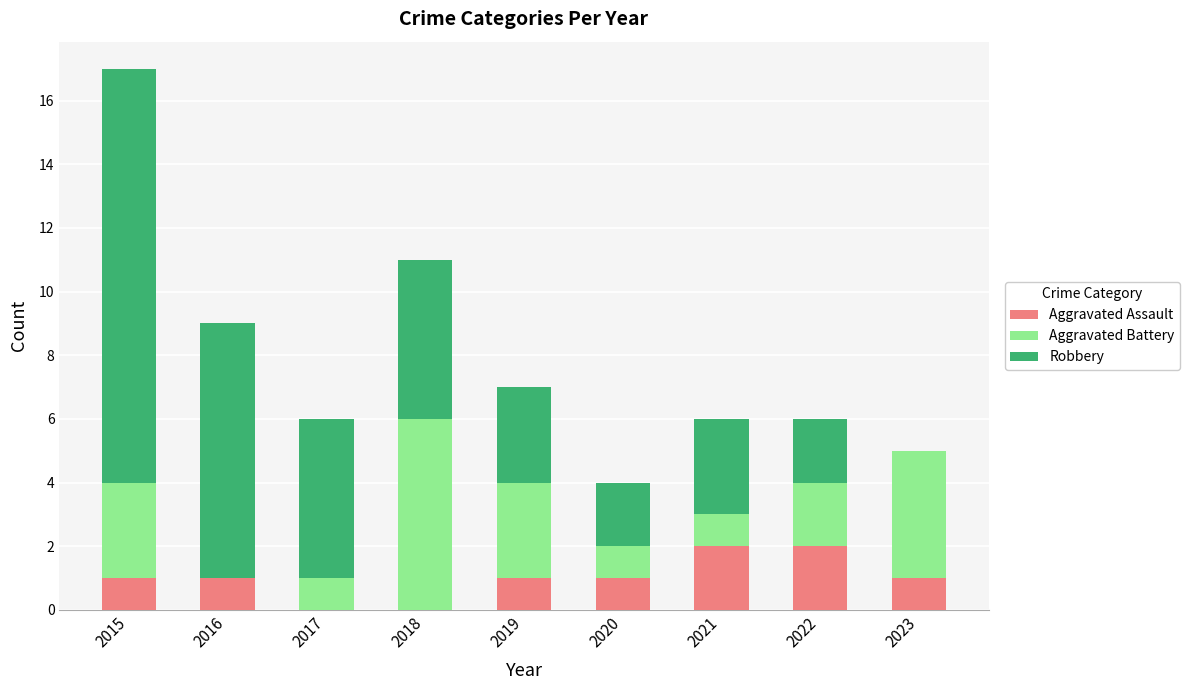

The Aggravated Assault series shows 1 at 2015. True or false?

True